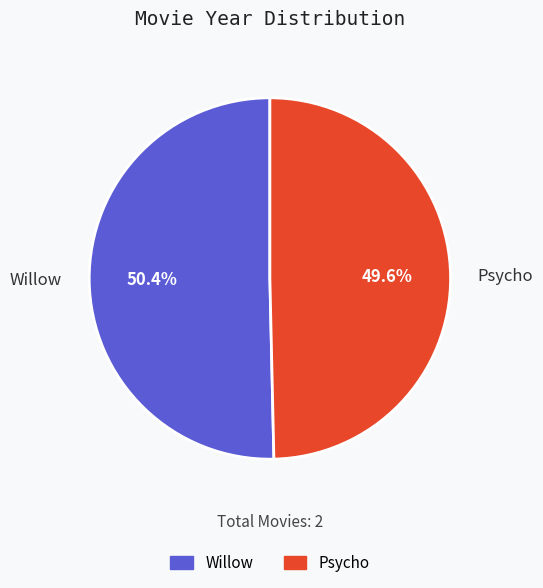

Does Psycho account for over 50% of the chart?

No